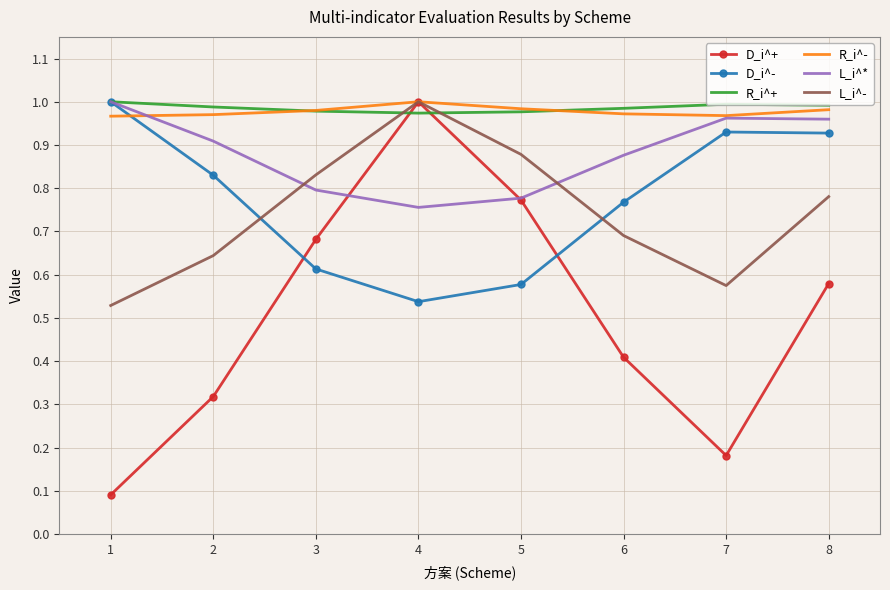

How many series are shown in this chart?

6